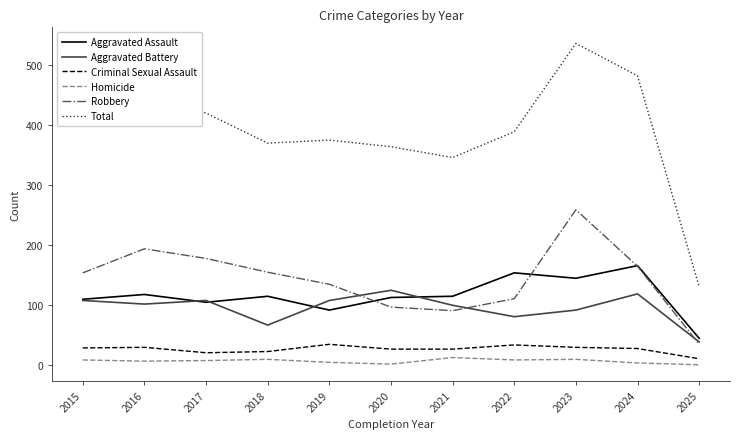

True or false: Homicide and Aggravated Battery cross at least once.

False